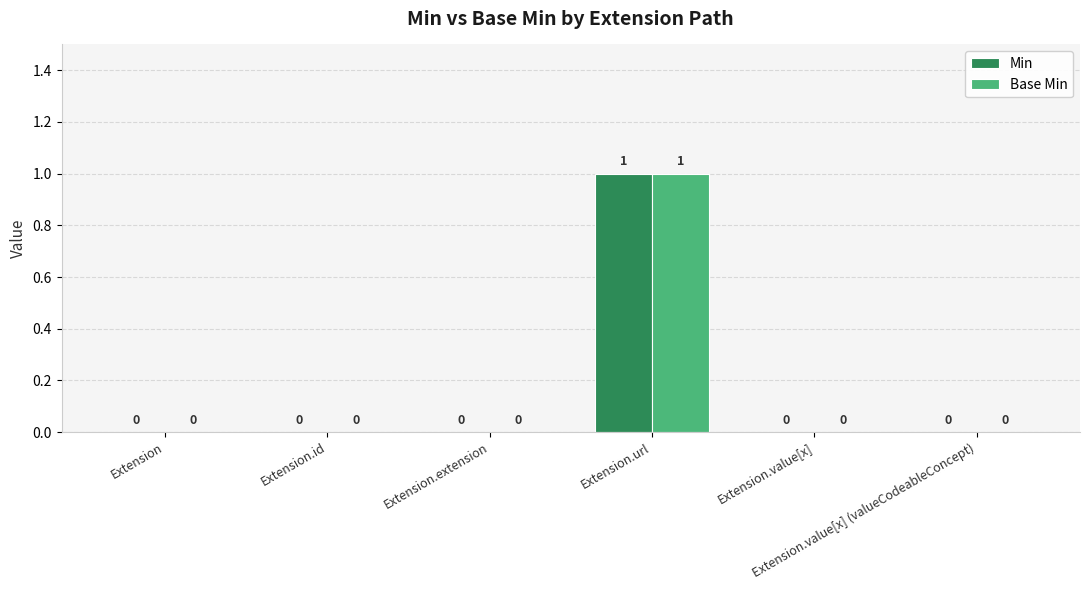

The value of Base Min at Extension is 0. True or false?

True